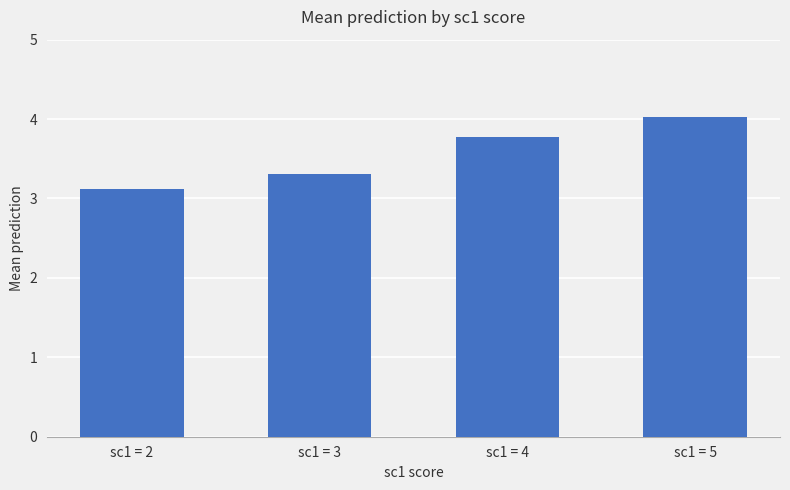

Are the bars horizontal?

No